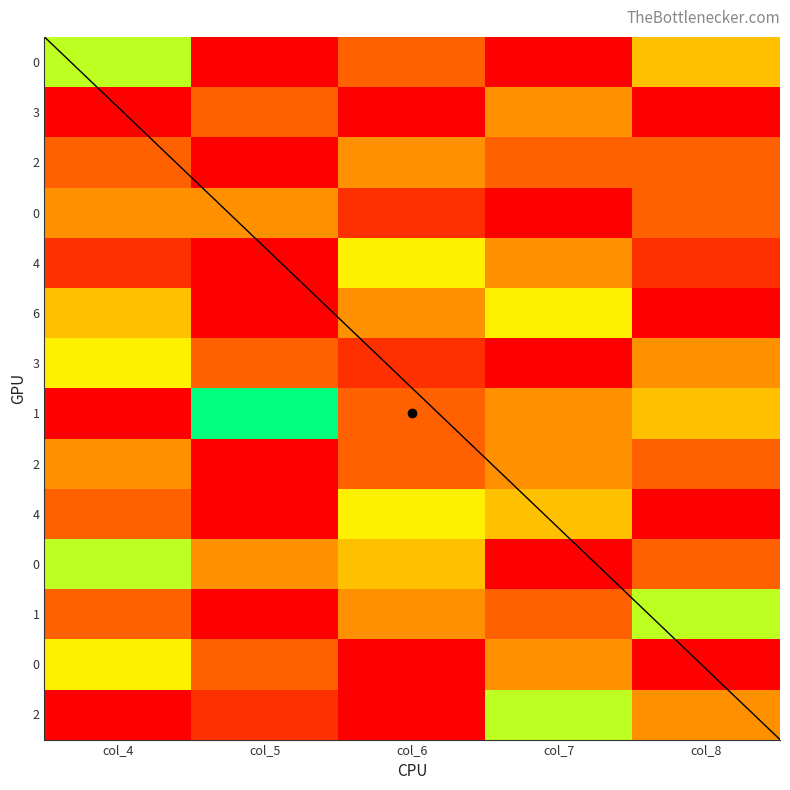

The 3 series shows 3 at col_5. True or false?

False